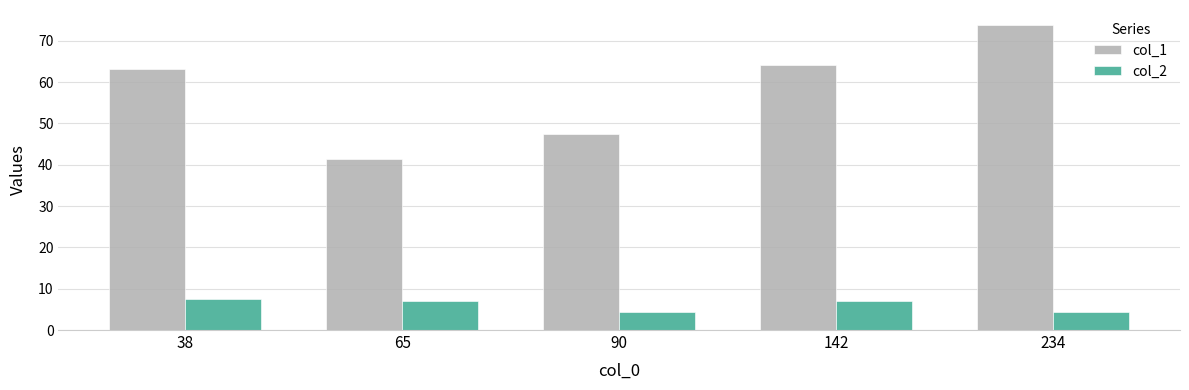

The col_1 series shows 63.2 at 38. True or false?

True